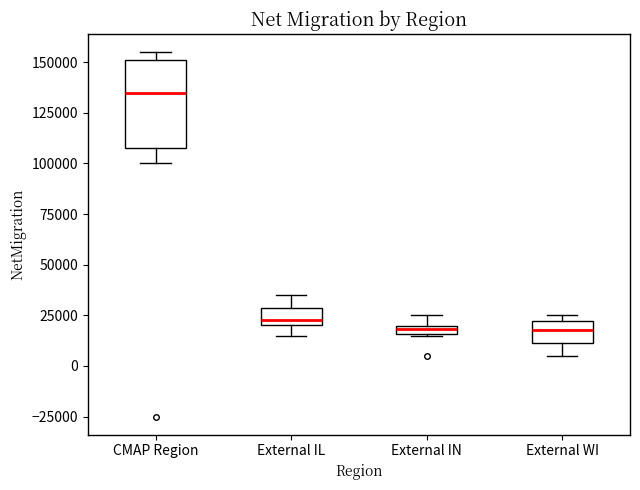

Where does the lower whisker of the box for External WI end on the y-axis? The values are not printed on the chart, so give them approximately, as read against the axis.

5000